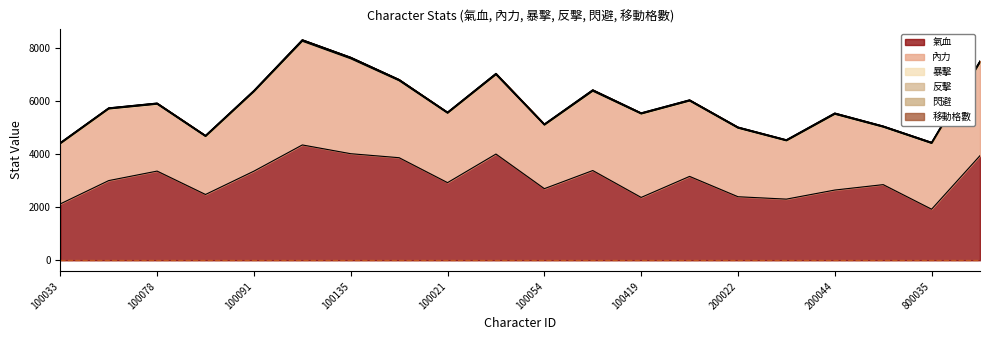

True or false: 移動格數 and 反擊 intersect in this chart.

False